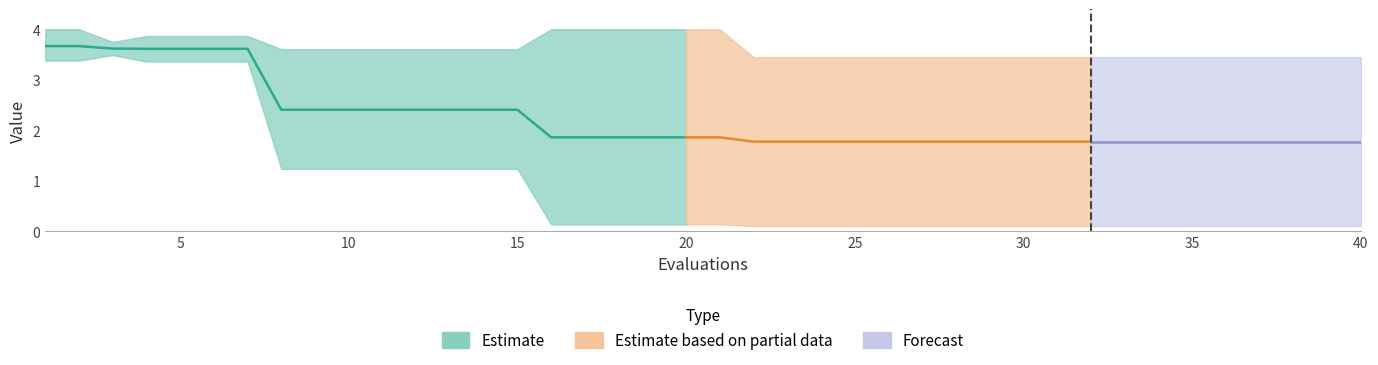

Count the number of categories in the chart.

40